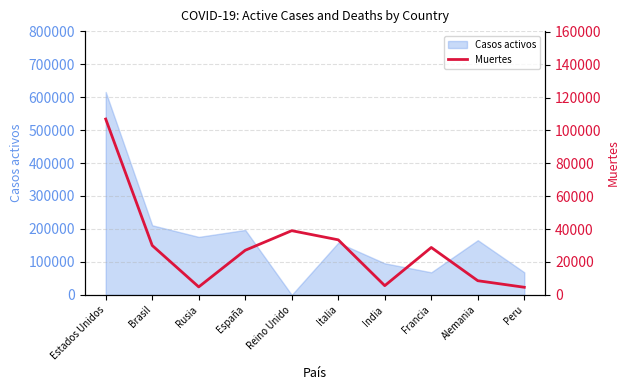

What is the smallest value displayed?

4634